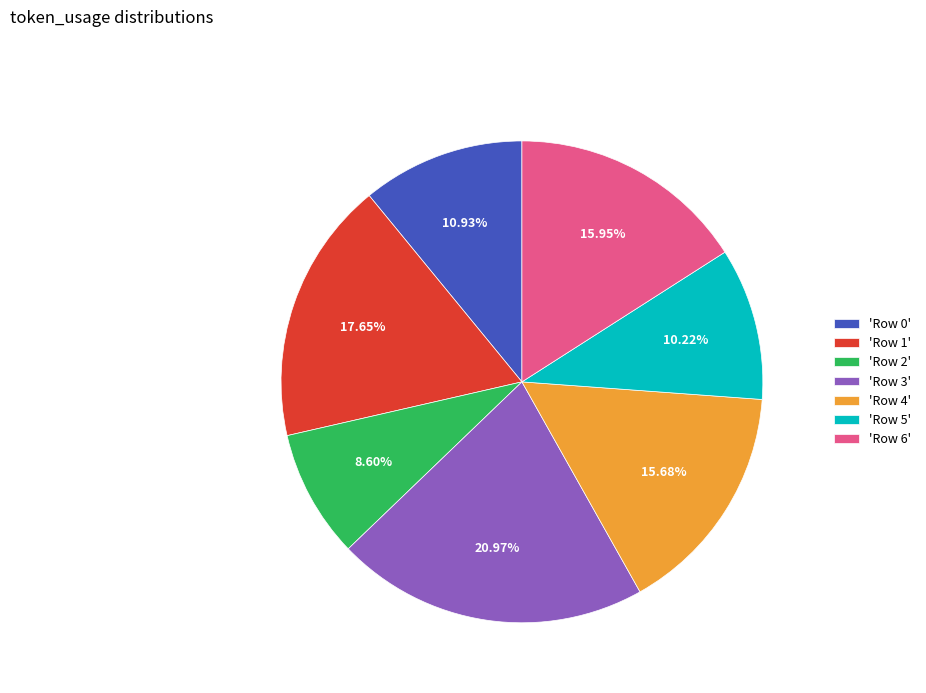

To the nearest percent, what is the difference between the largest and smallest slice percentages?

12%